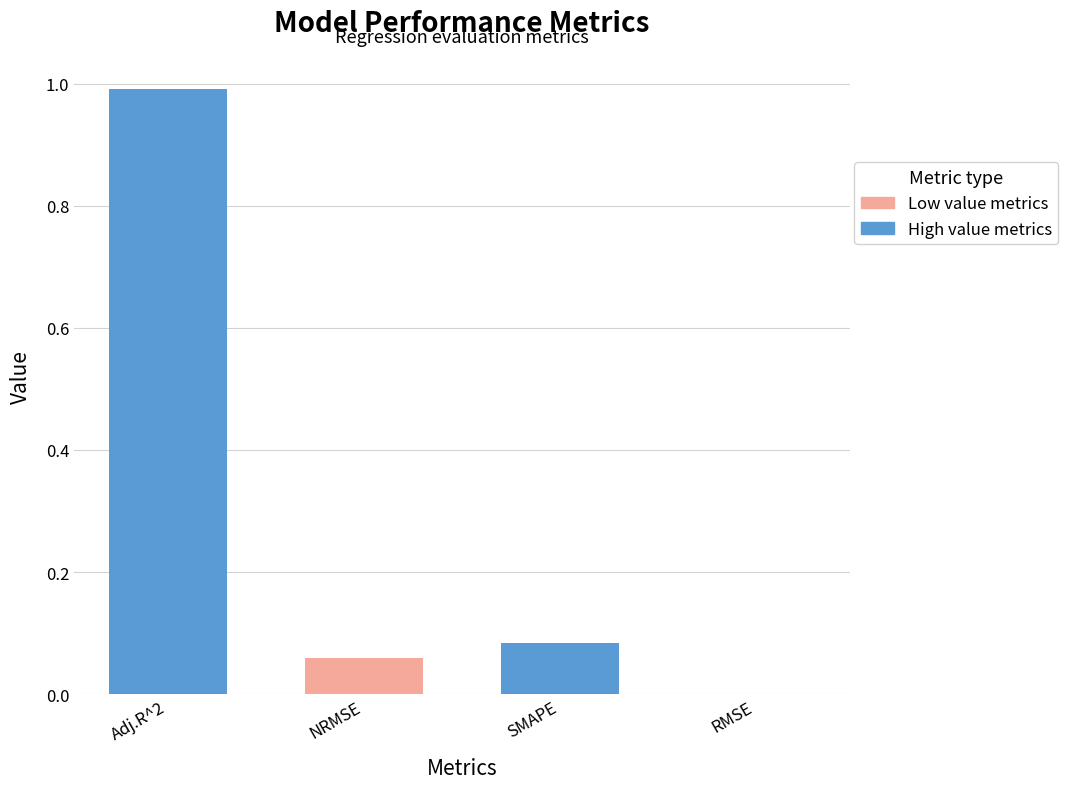

Are the bars grouped side by side (vs. stacked)?

No